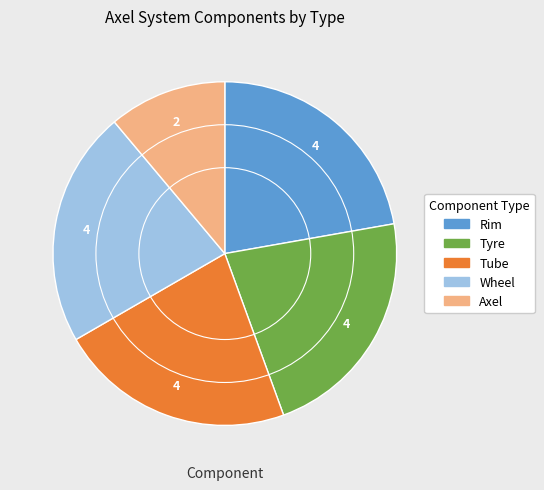

The Rim slice represents 11% of the pie. True or false?

False